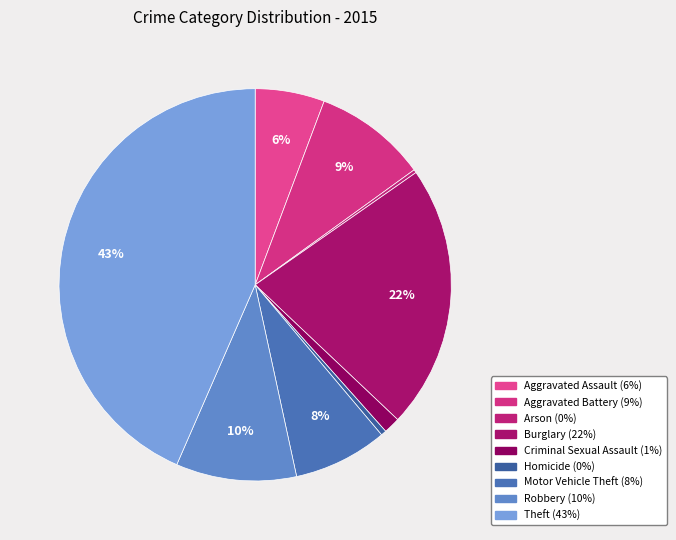

To the nearest percent, what is the combined percentage of Burglary and Aggravated Battery?

31%